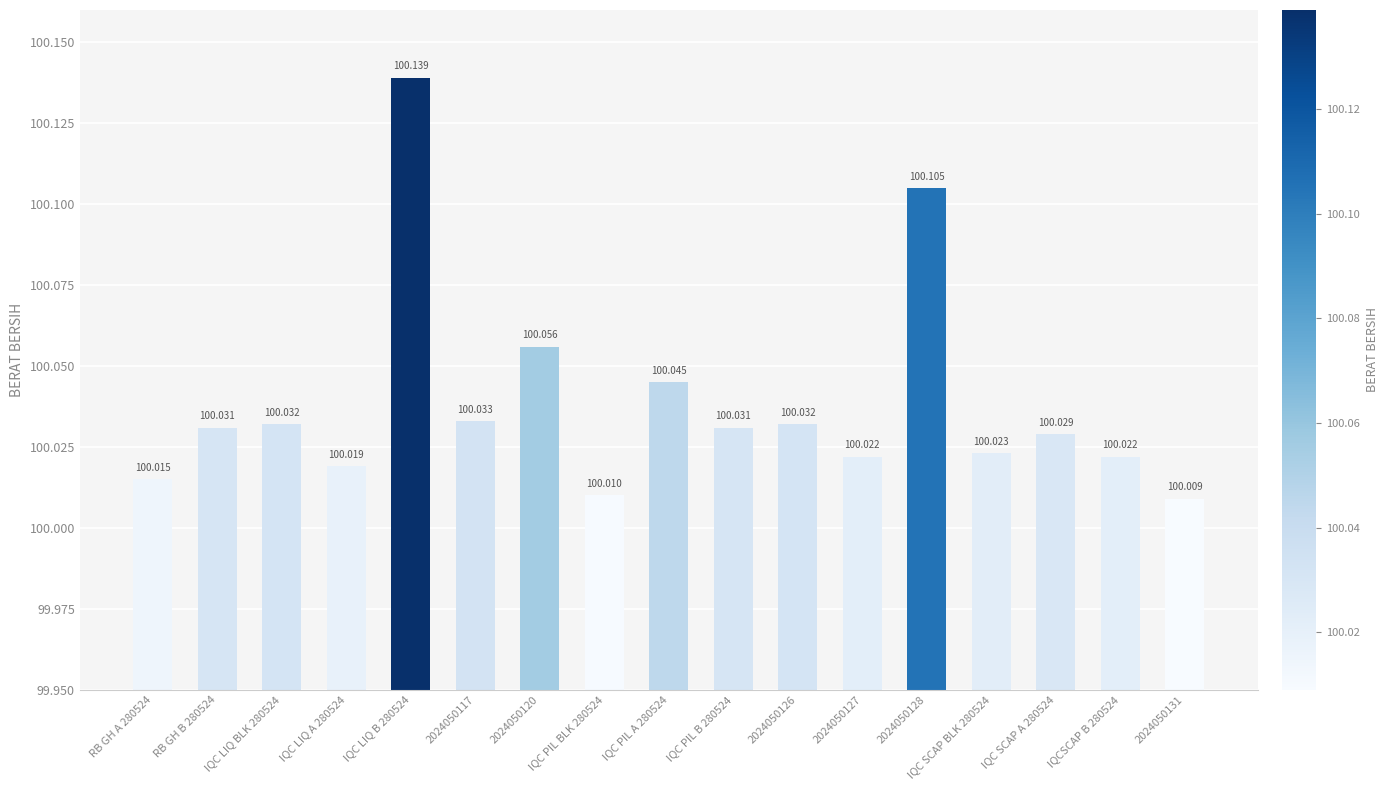

How many categories are shown in the chart?

17